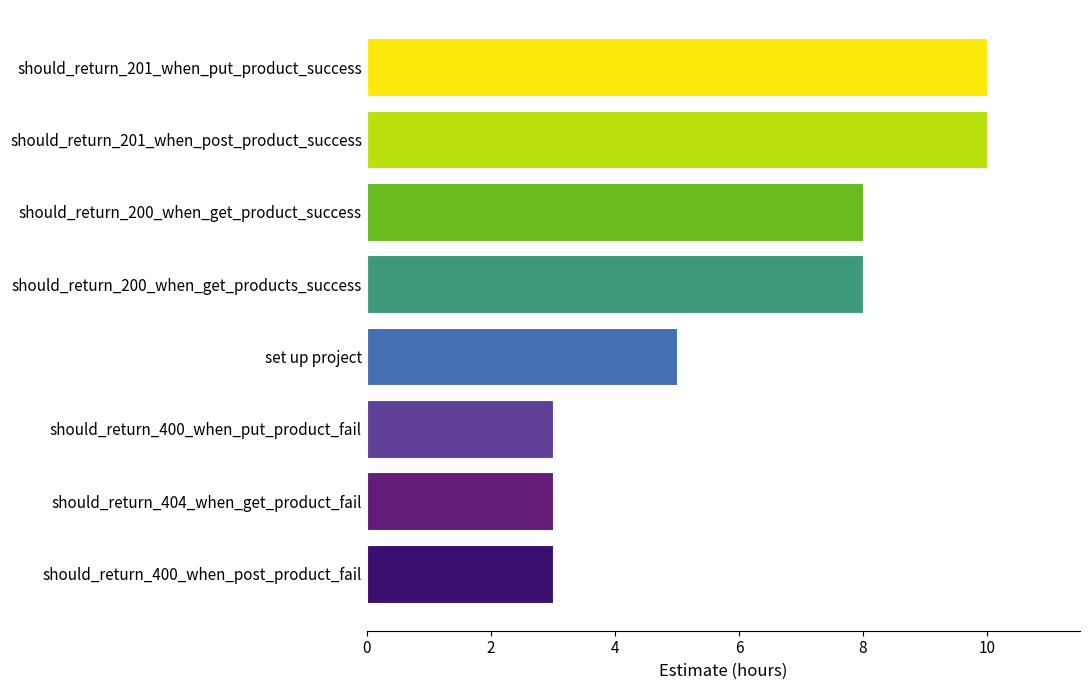

Is it true that the value at set up project is 5?

True